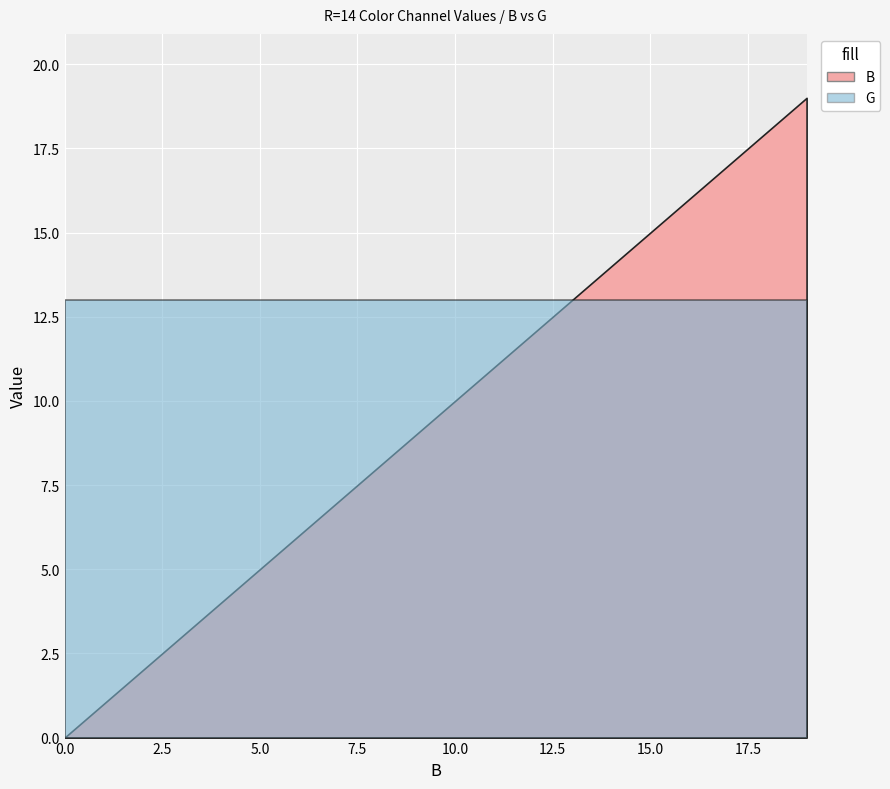

True or false: B and G intersect in this chart.

False